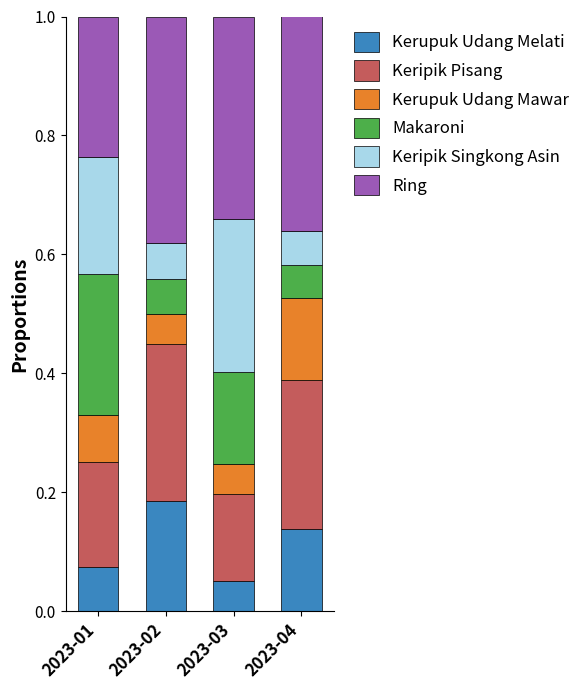

Which category has the lowest value in the Kerupuk Udang Melati series?

2023-03